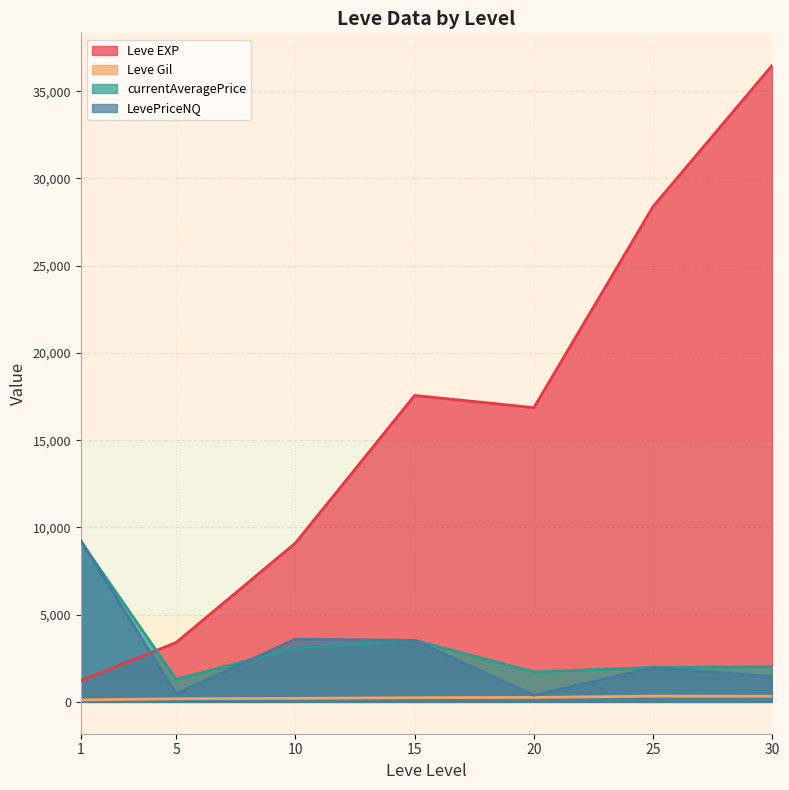

How many distinct data groups are displayed?

4